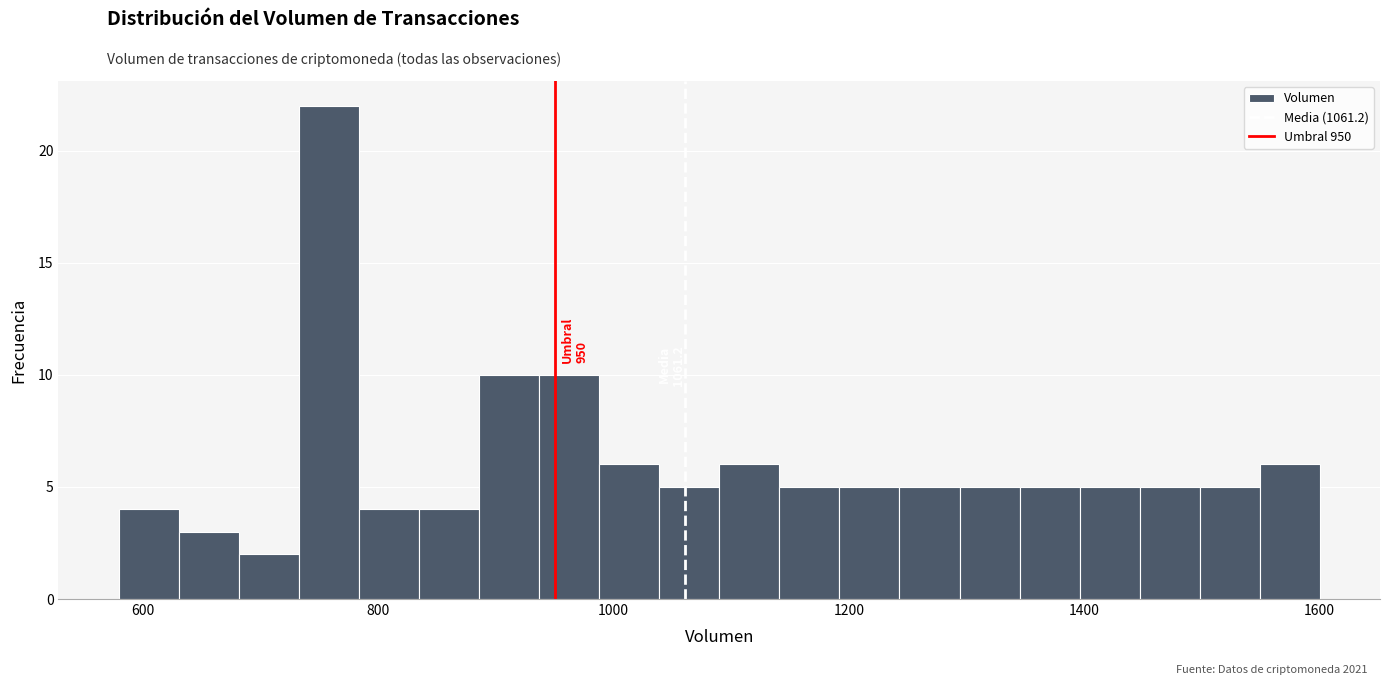

Around what value on the x-axis is the tallest bar? Give the approximate position of its centre, as read against the axis.

760